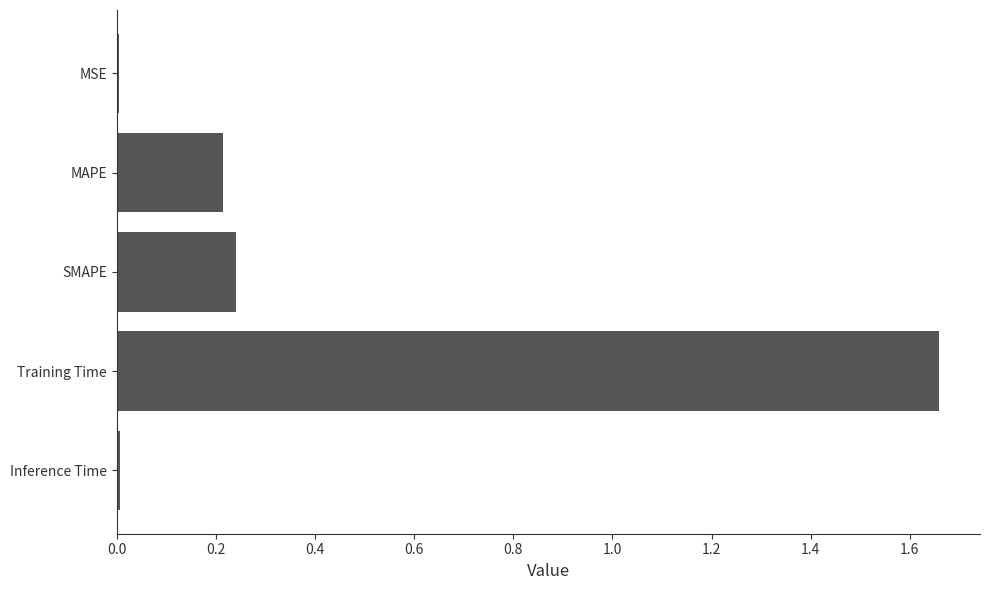

Which has a higher value, Training Time or MAPE?

Training Time